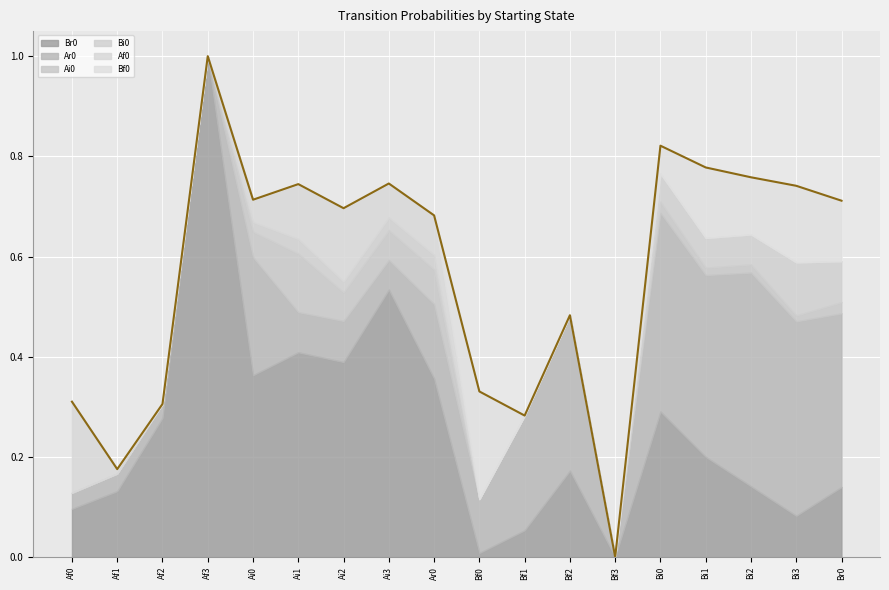

How many interior local peaks does the Bi0 series have?

3